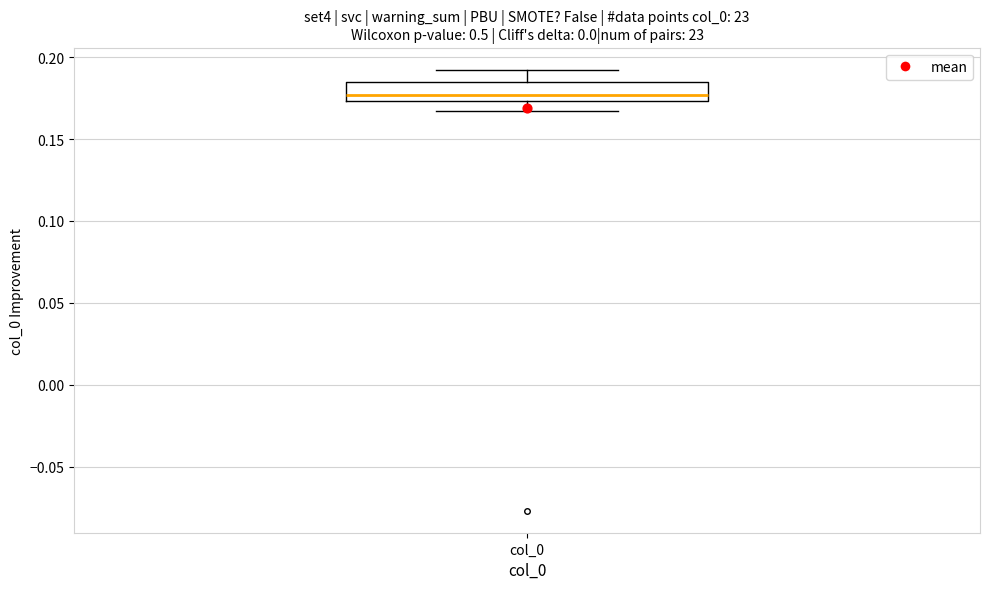

Transcribe this box plot: give where the median line is, the range the box spans, and where the two whiskers end, as read against the y-axis. The values are not printed on the chart, so give them approximately, as read against the axis.

median 0.175 (just above the box's lower edge), box 0.175 to 0.185, whiskers 0.165 to 0.190